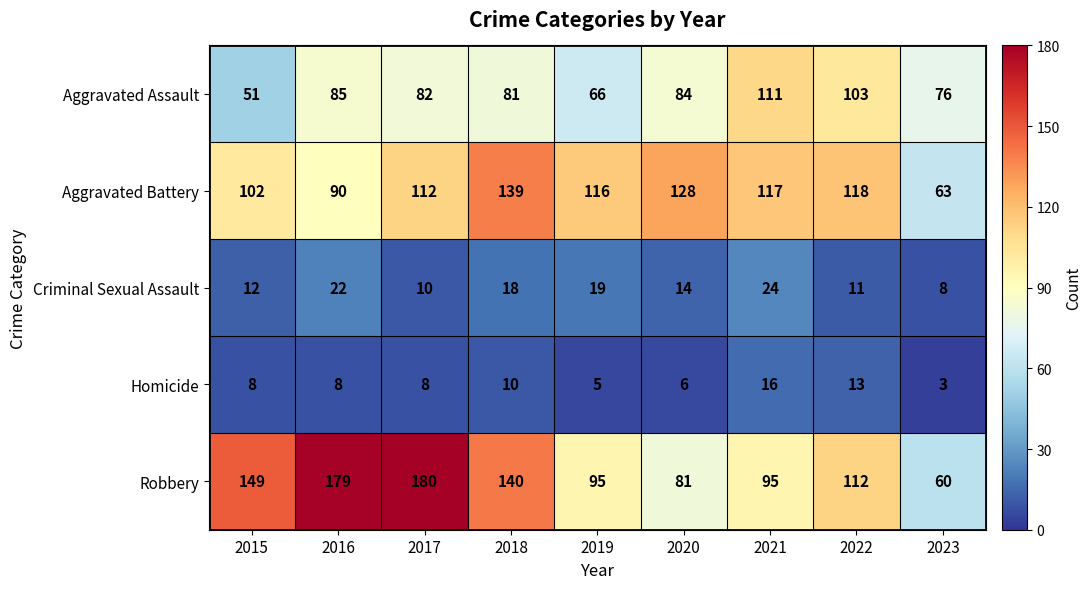

At which category is the sum across all series the highest?

2017